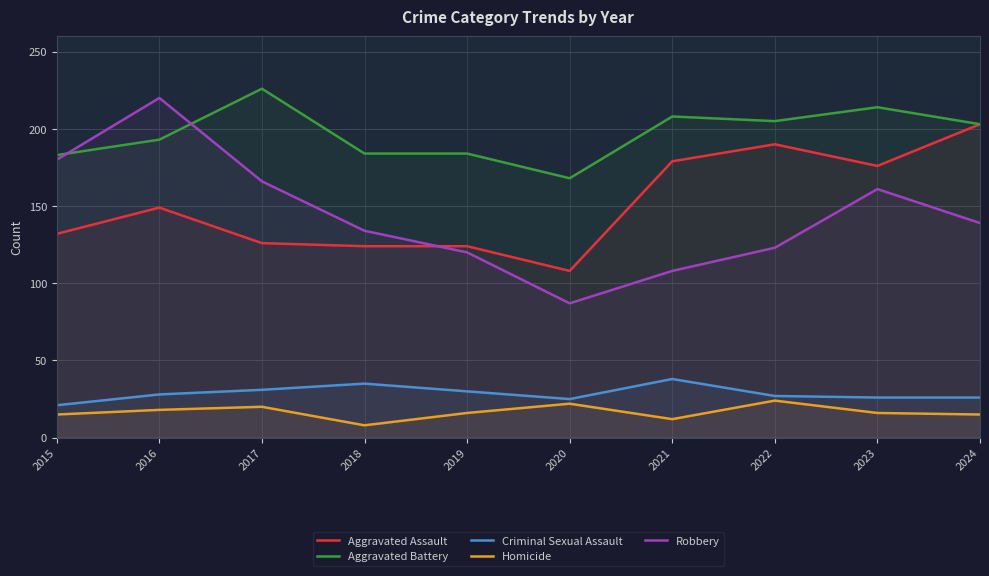

True or false: Robbery and Criminal Sexual Assault cross at least once.

False